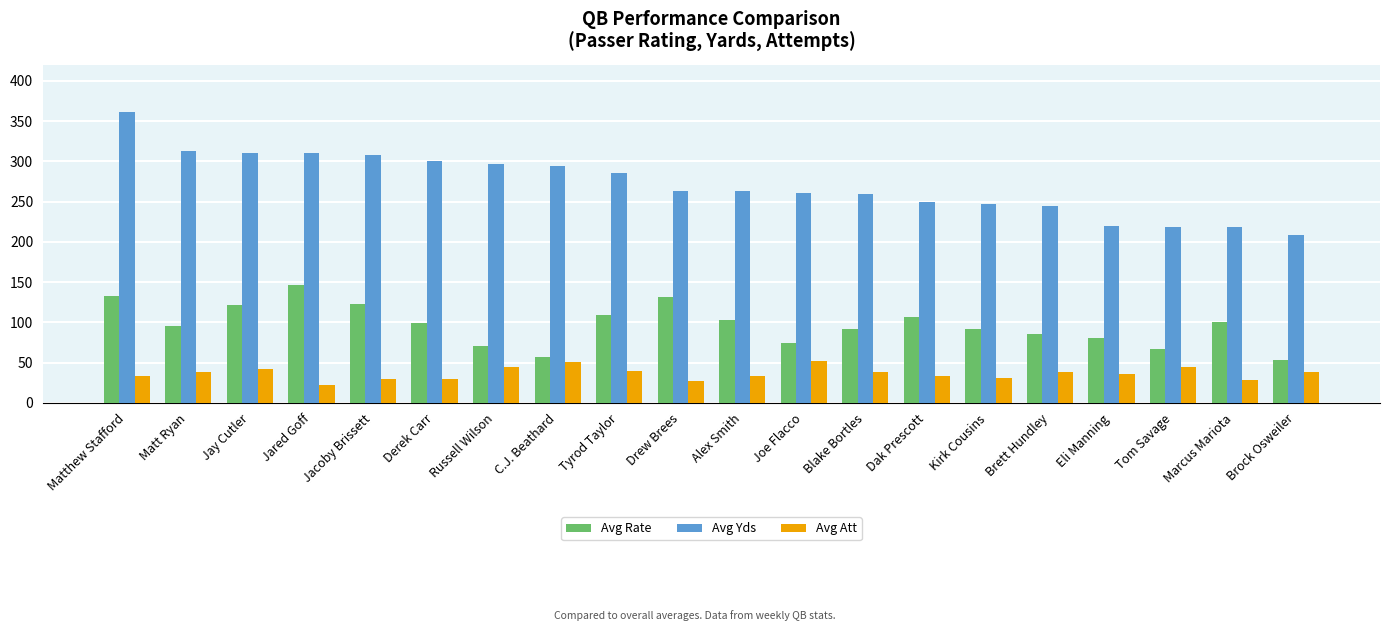

What is the label of the 11th bar from the right?

Drew Brees